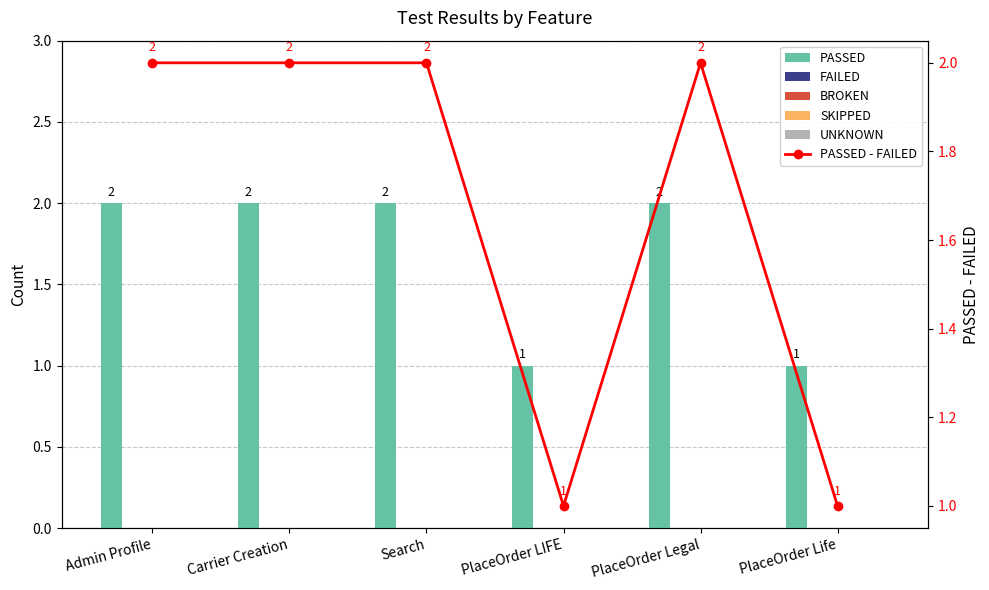

The SKIPPED series shows 0 at PlaceOrder LIFE. True or false?

True